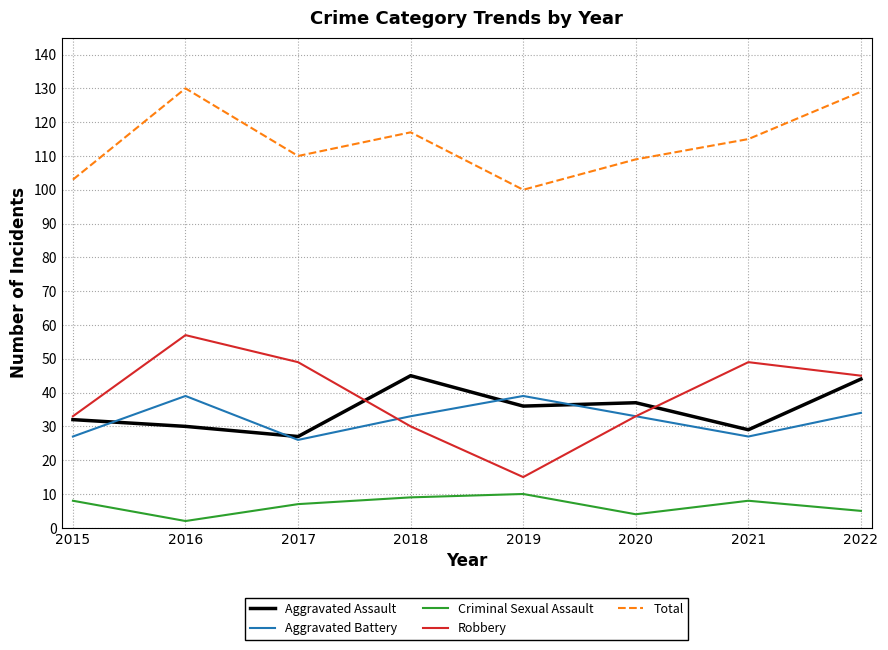

True or false: Aggravated Battery and Total cross at least once.

False